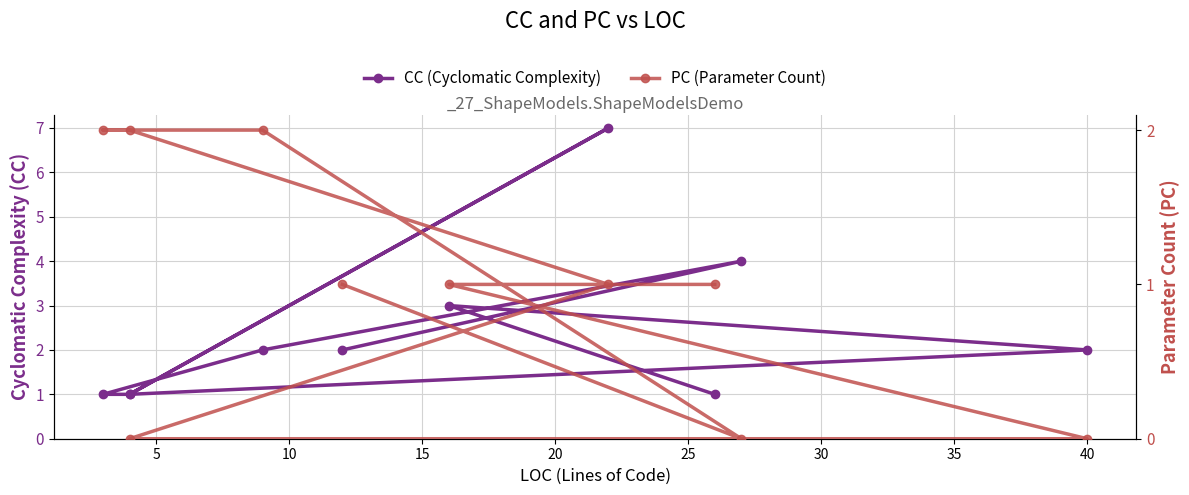

Does the chart display data point markers on the line(s)?

Yes